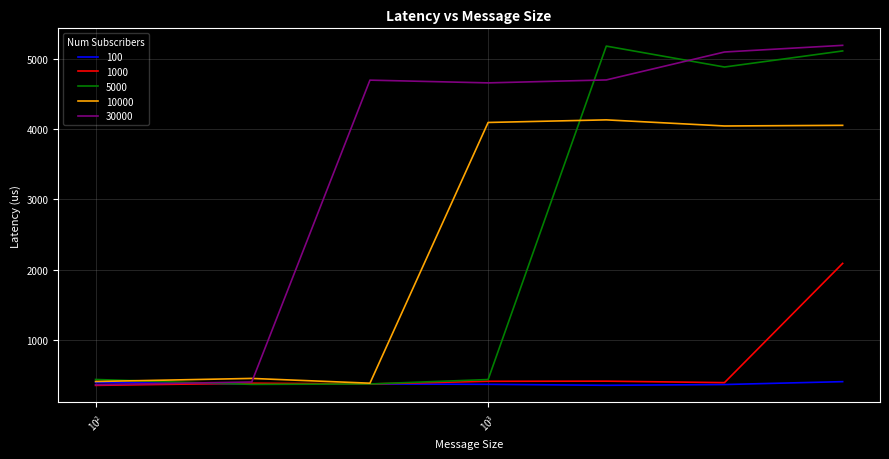

What is the minimum value shown in the chart?

350